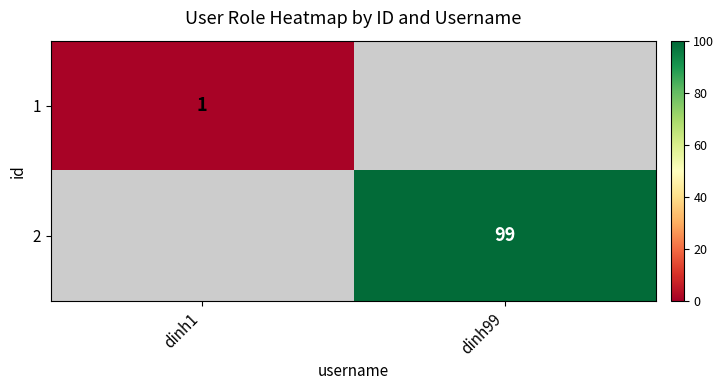

What is the minimum value shown in the chart?

1.0